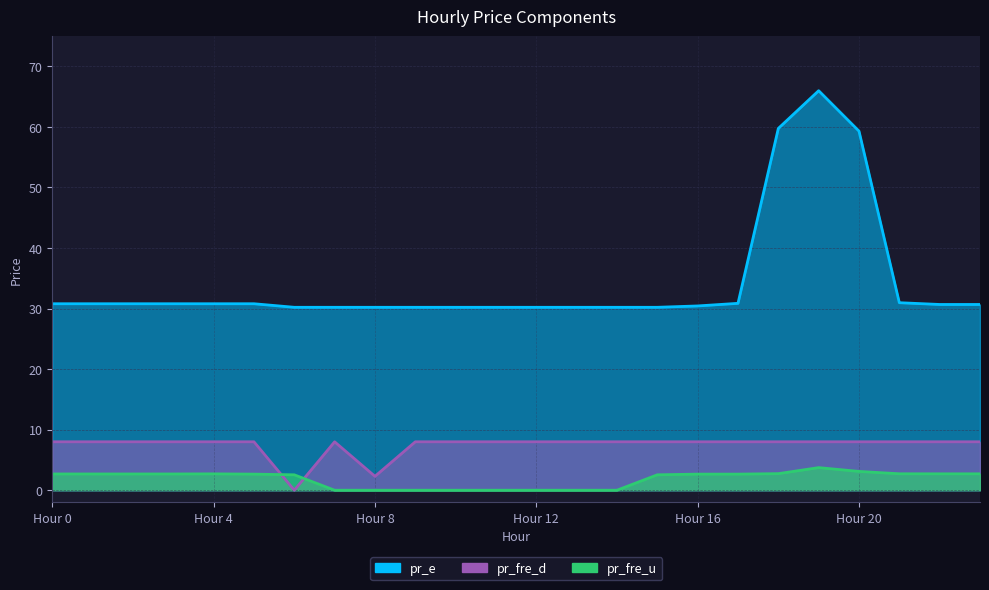

The value of pr_fre_d at Hour 0 is 4.2. True or false?

False